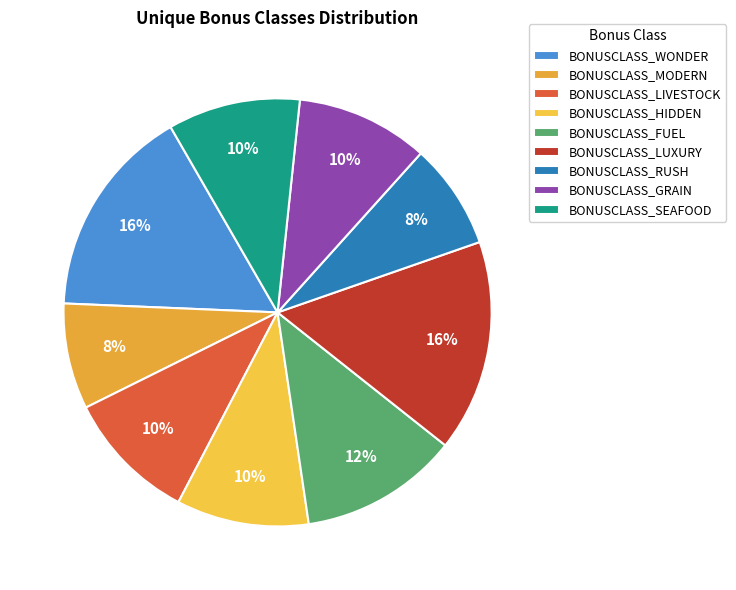

Which has a higher value, BONUSCLASS_WONDER or BONUSCLASS_FUEL?

BONUSCLASS_WONDER